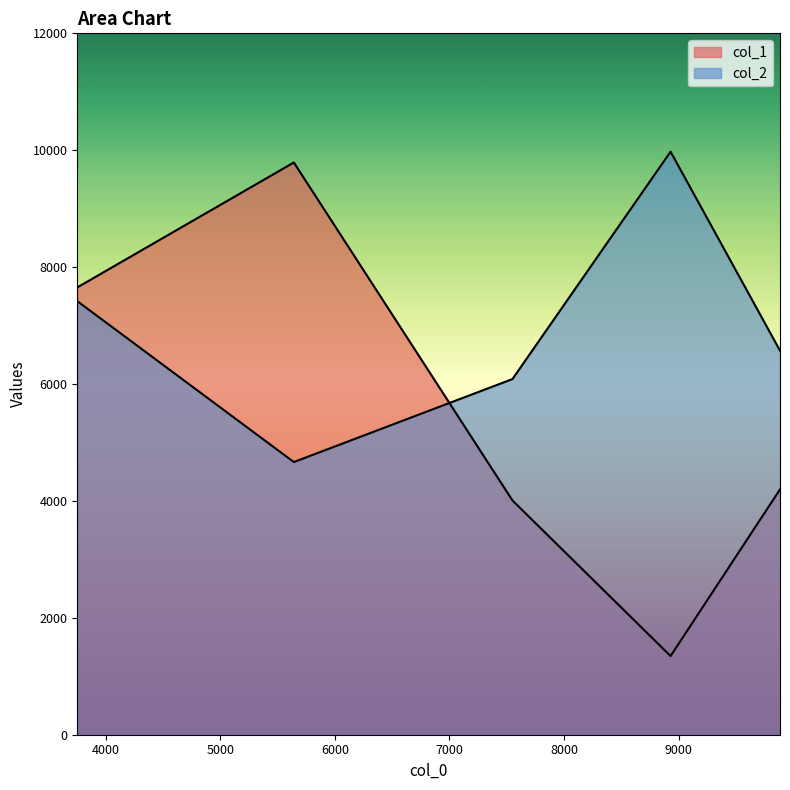

Rank the series at 9885 from lowest to highest value.

col_1, col_2